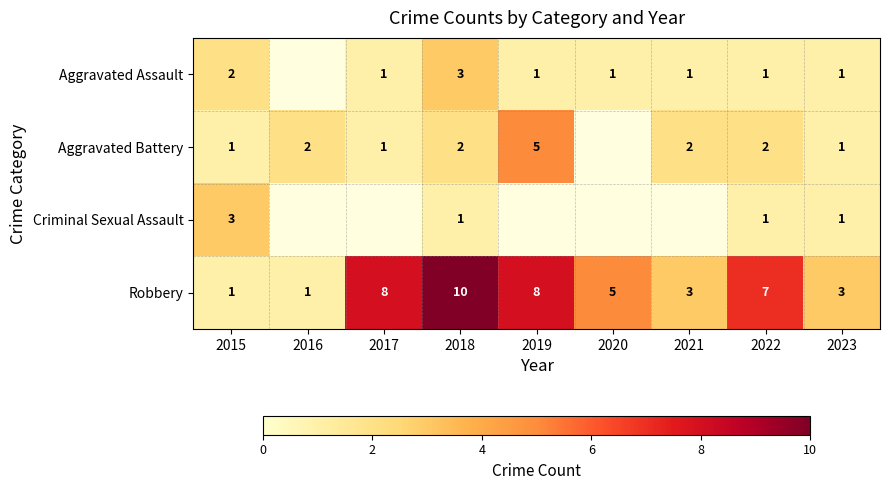

Is it true that Aggravated Battery equals 1.0 at 2018?

False